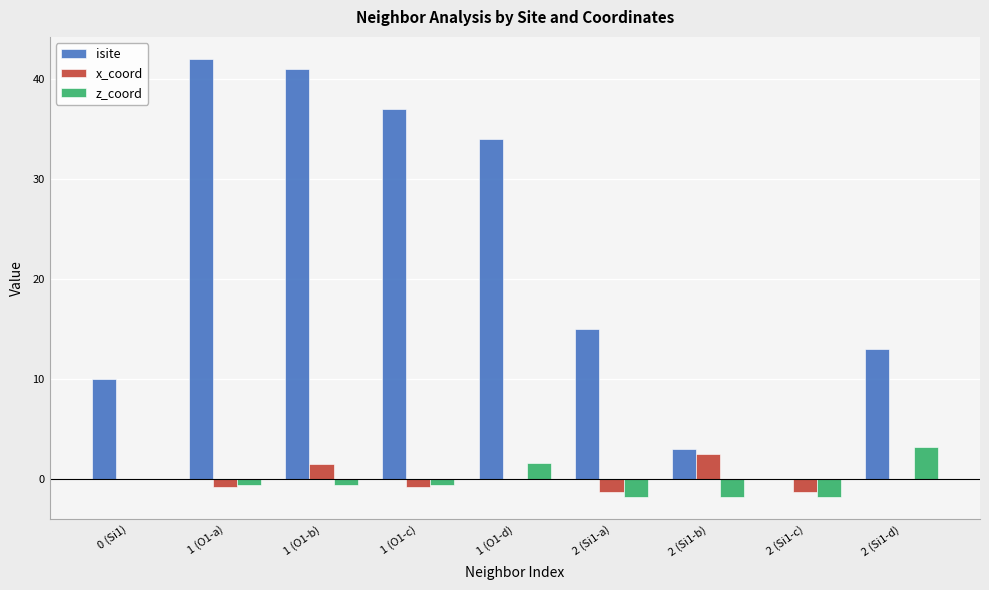

What is the maximum value for isite?

42.0